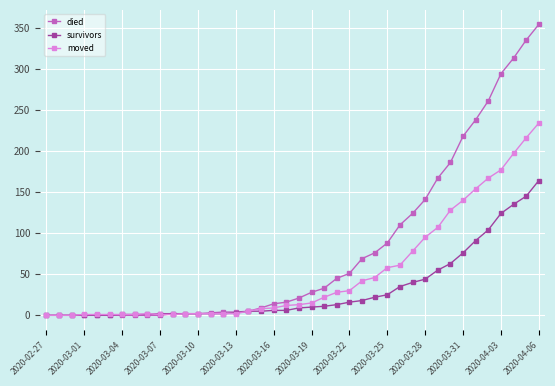

What is the difference between the maximum and second lowest values in the died series?

354